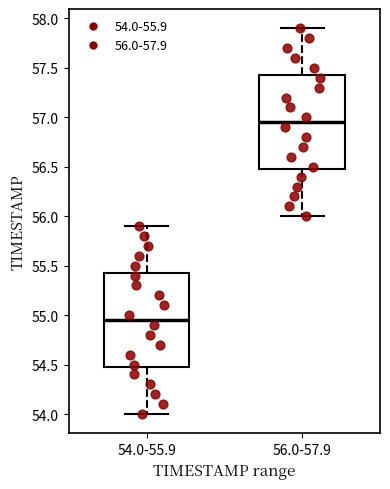

Which box's median line is the highest?

56.0-57.9